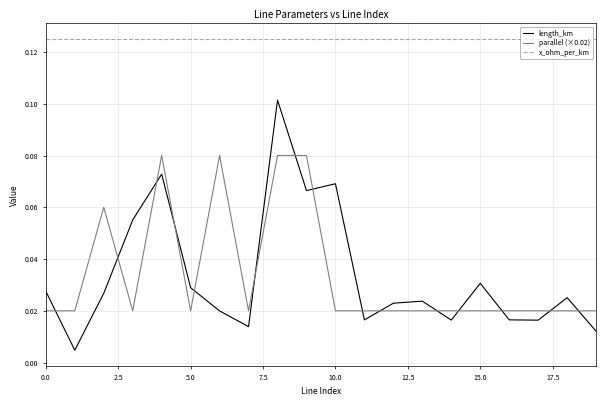

Which series has the largest total across all categories?

x_ohm_per_km